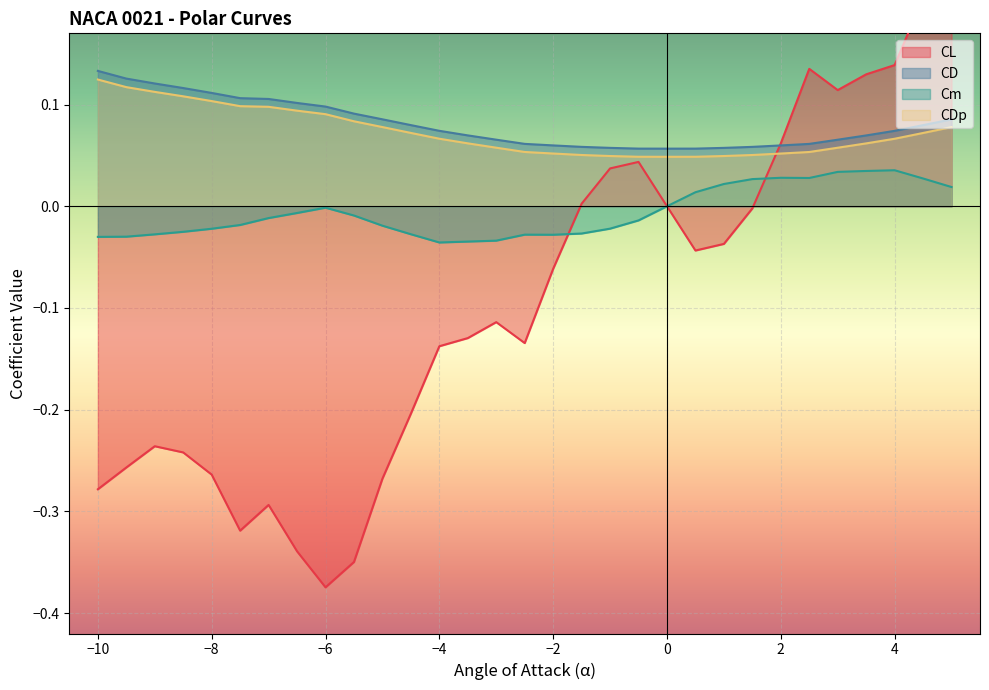

True or false: CD and CDp intersect in this chart.

False